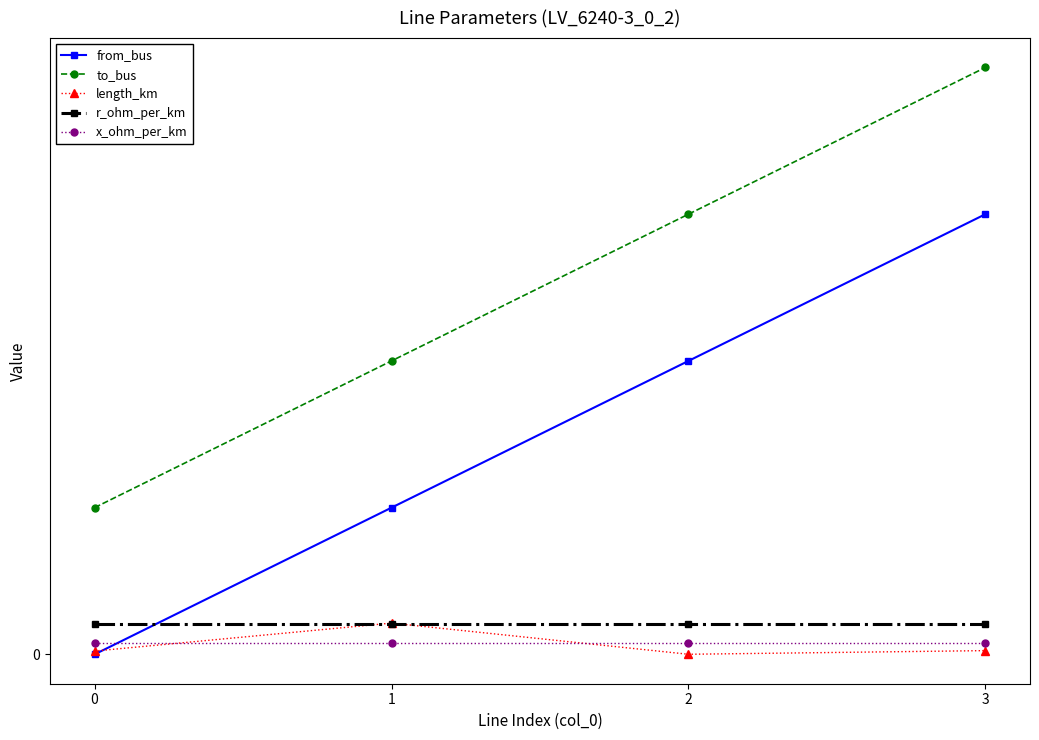

What is the value of the from_bus point at the 3rd from the left?

2.0